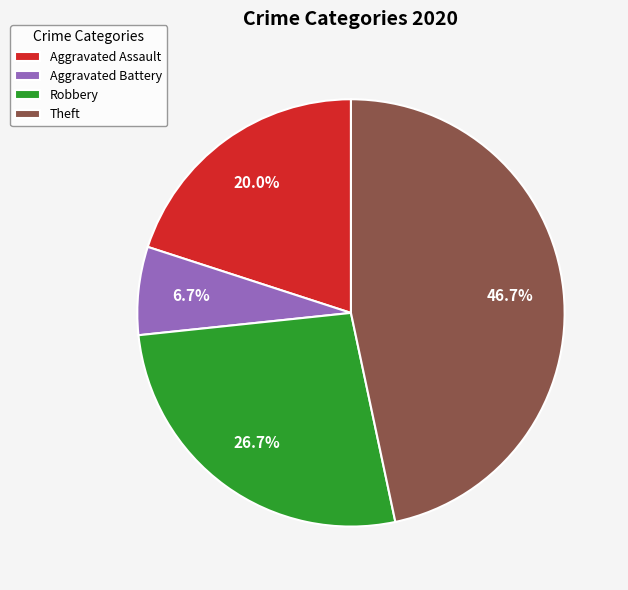

What is the smallest slice in the pie chart?

Aggravated Battery